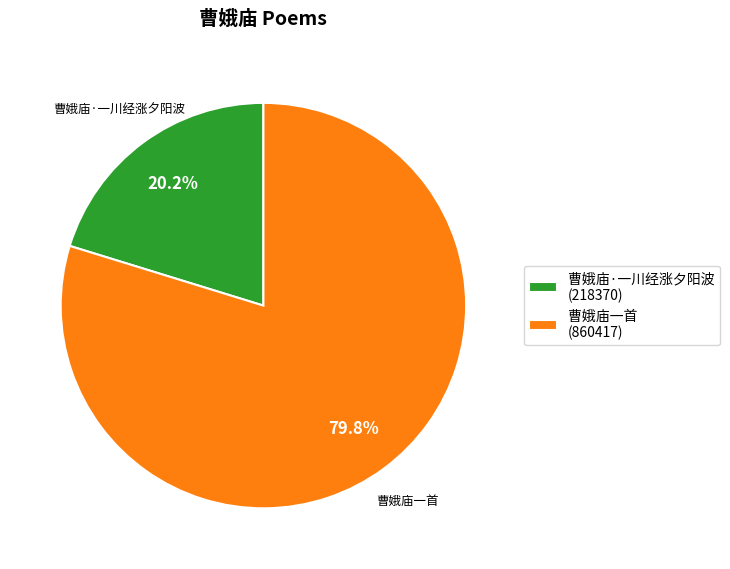

Approximately how many times larger is the value at 曹娥庙·一川经涨夕阳波 (218370) compared to 曹娥庙一首 (860417)?

0.3